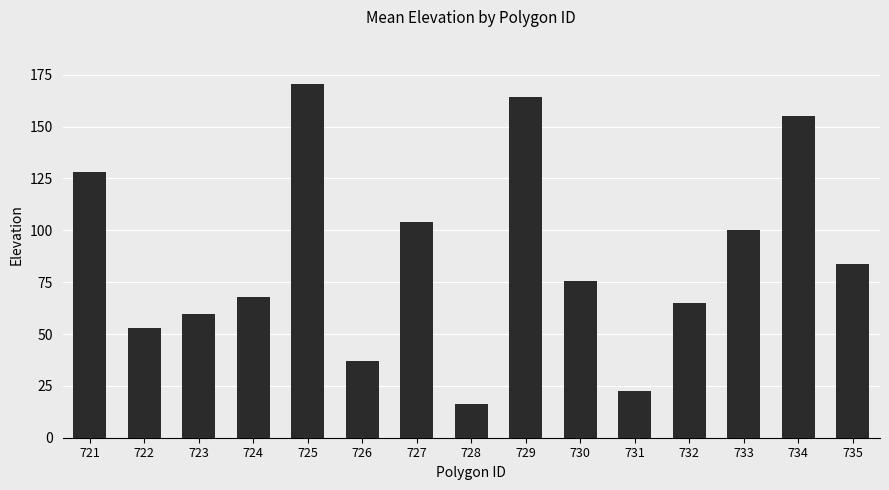

What is the ratio of the value at 726 to the value at 728?

2.3